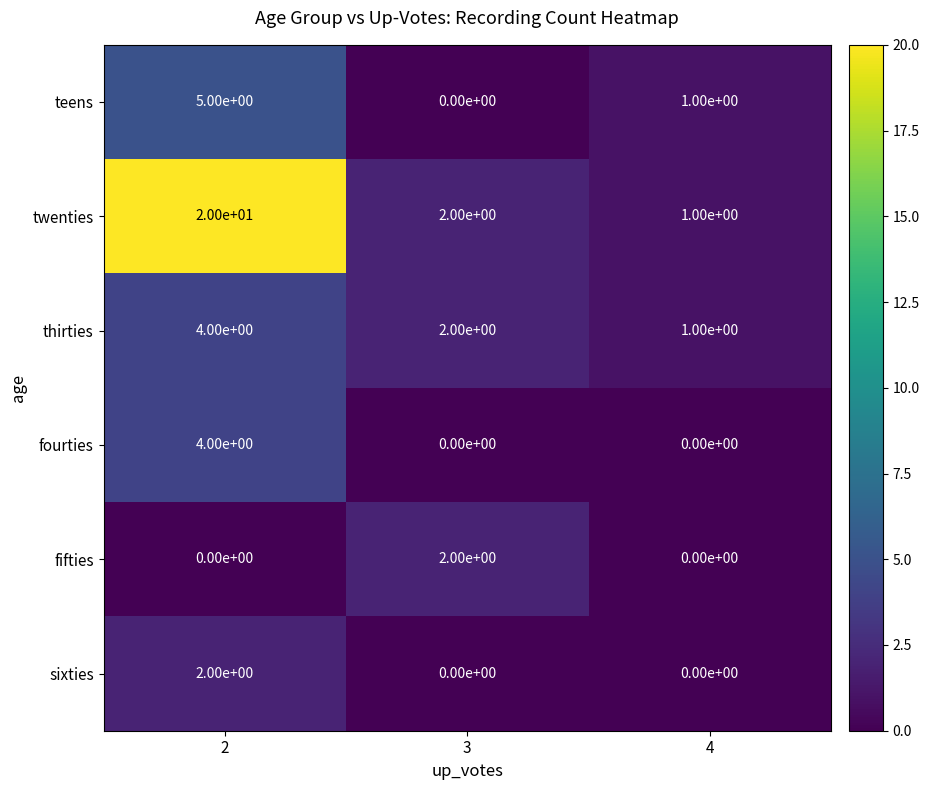

What is the average value of the twenties series?

8